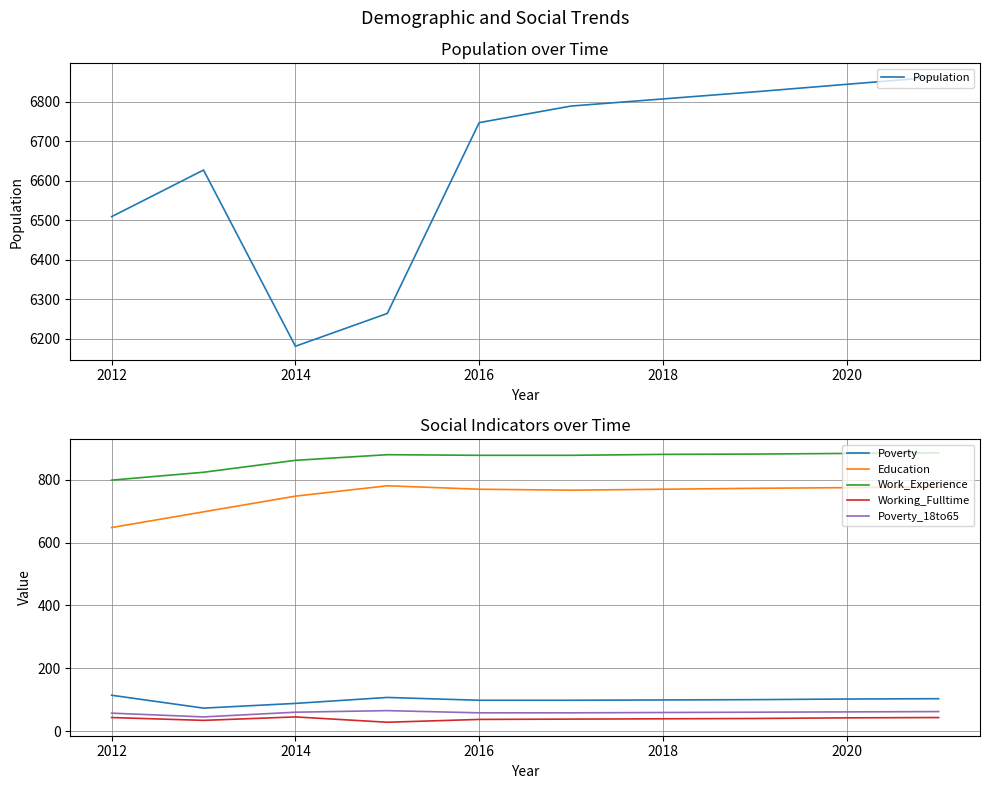

The value of Poverty at 2016 is 98. True or false?

True